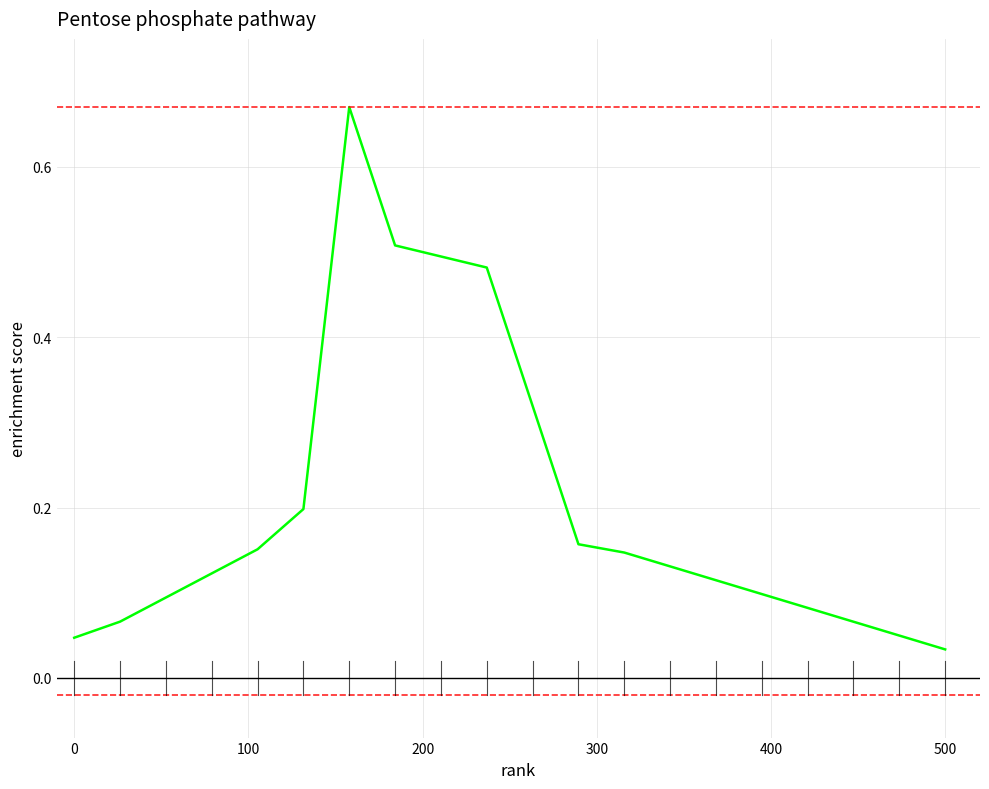

What is the difference between the maximum and minimum values?

0.6